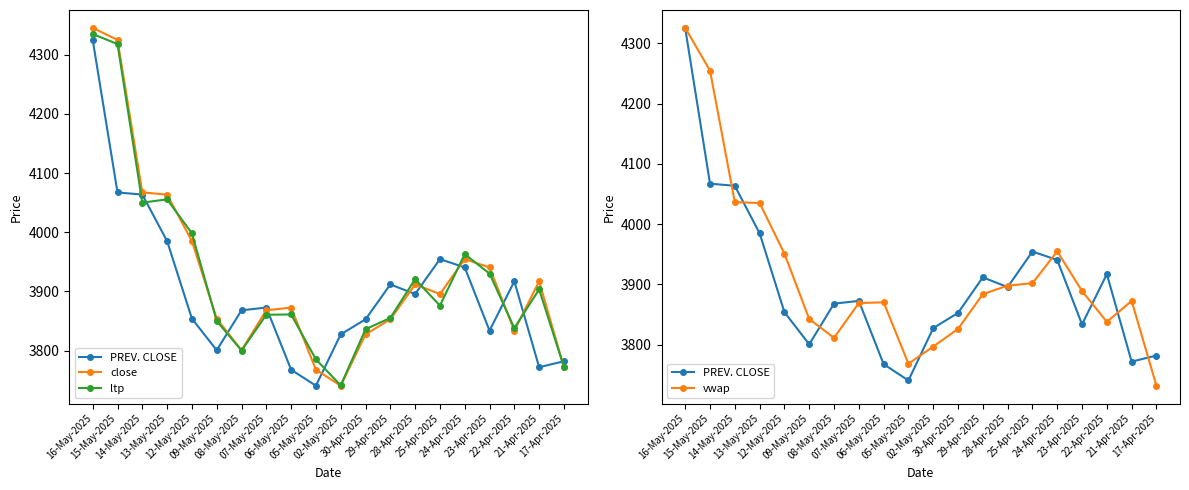

What value does the close series have at 21-Apr-2025?

3917.0